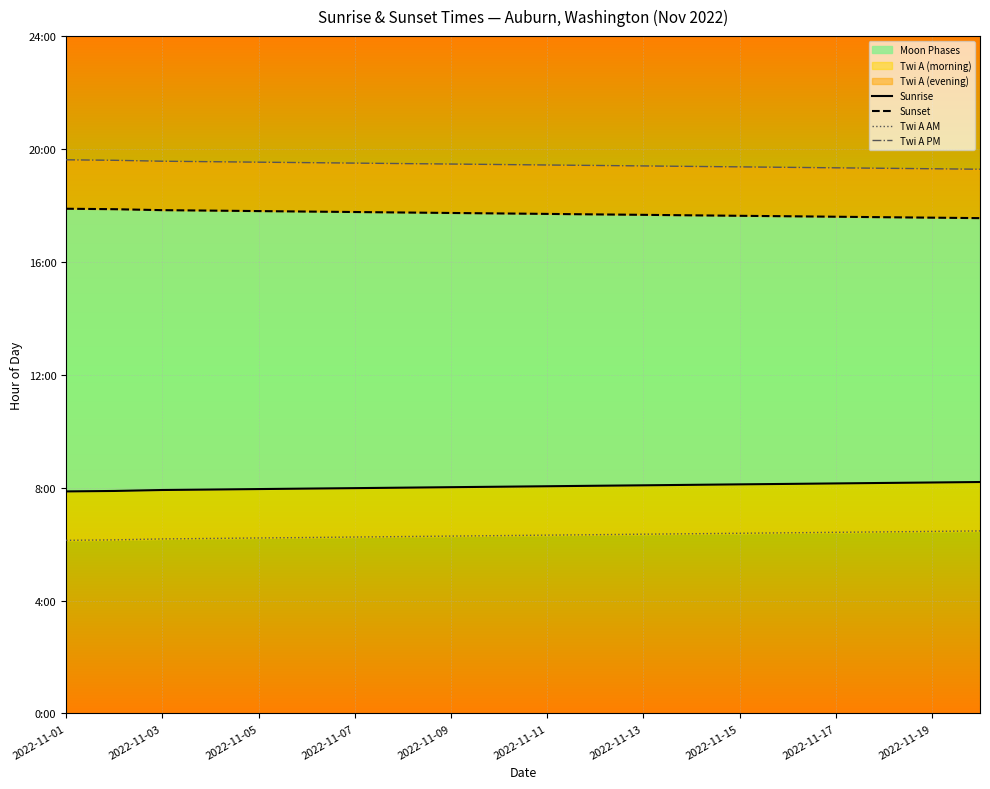

Which series has the widest spread of values?

Twi A AM